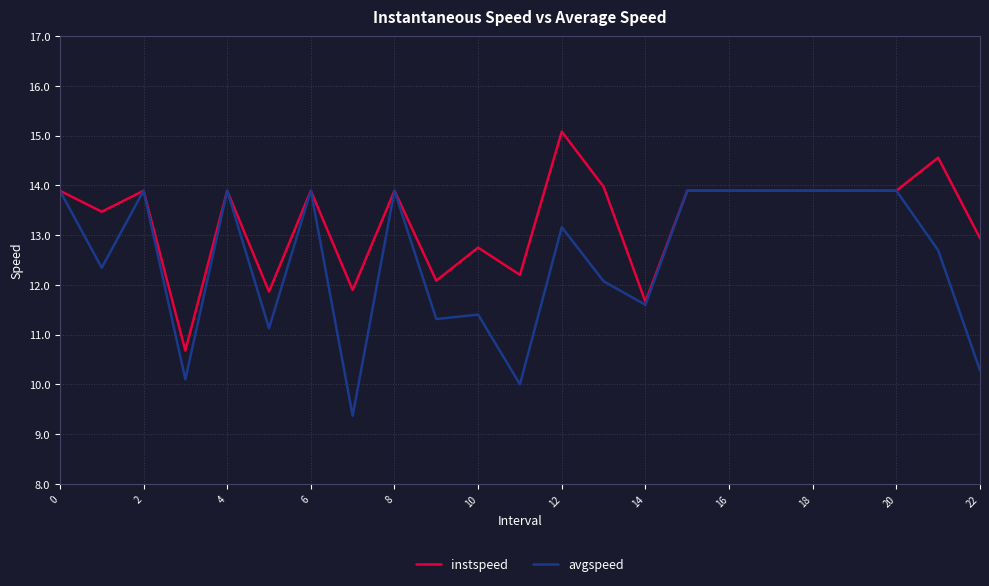

How many values in the instspeed series are below 13?

8